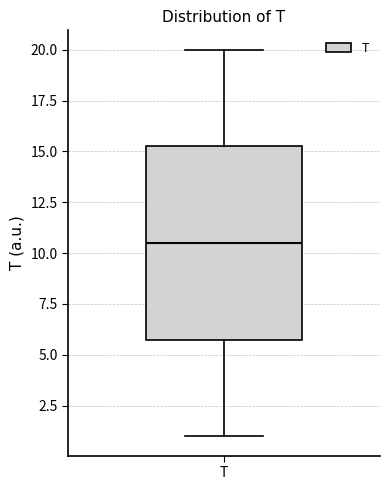

Read this box plot against the y-axis: the position of the median line, the range covered by the box, and the ends of both whiskers. The values are not printed on the chart, so give them approximately, as read against the axis.

median 10.5, box 6.0 to 15.5, whiskers 1.0 to 20.0